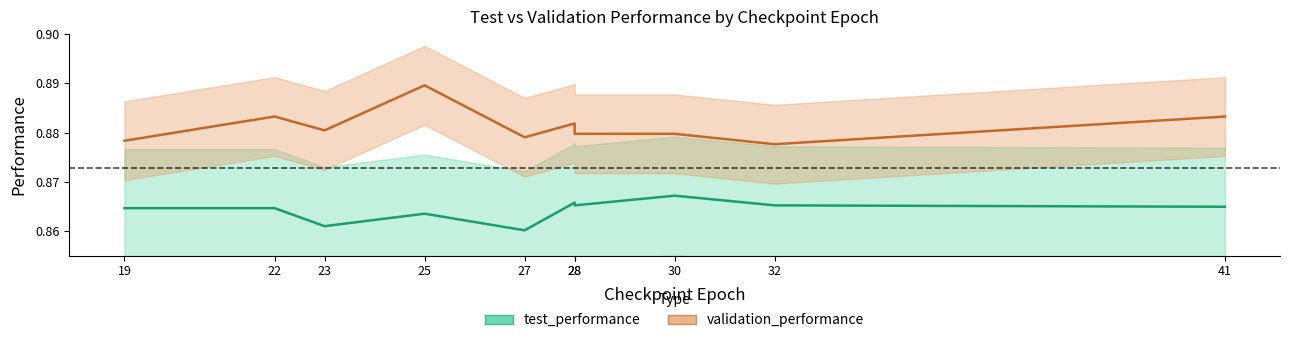

The value of test_performance at 19 is 0.2. True or false?

False